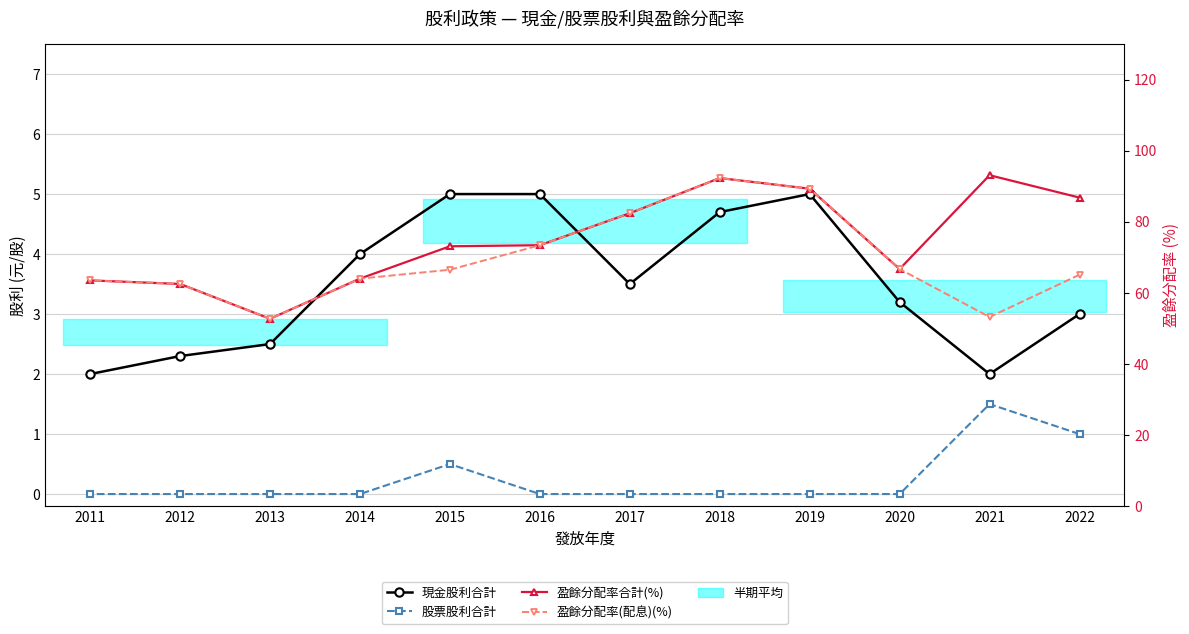

What is the difference between the 股票股利合計 values at 2022 and 2016?

1.0